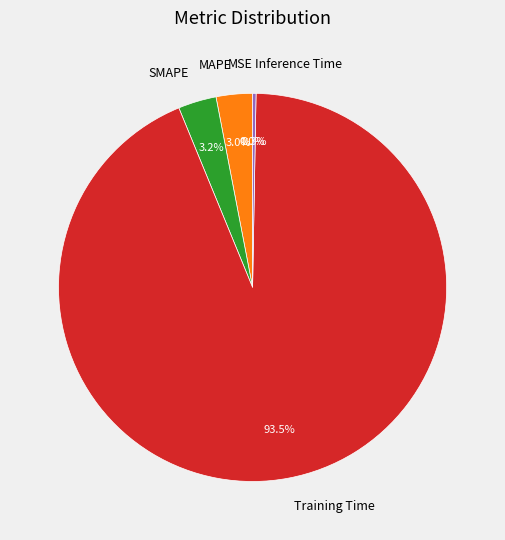

To the nearest percent, what is the average slice percentage?

20%